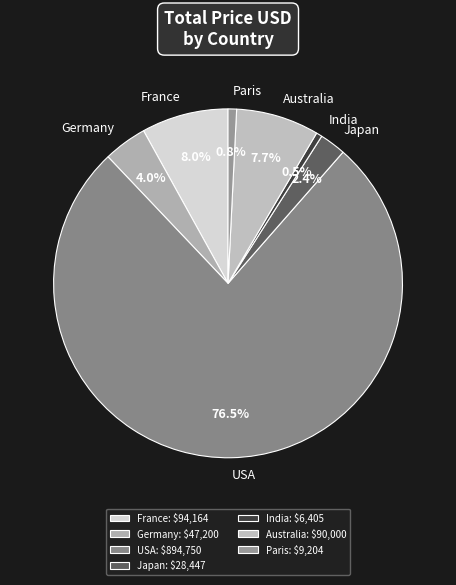

The India slice represents 6% of the pie. True or false?

False